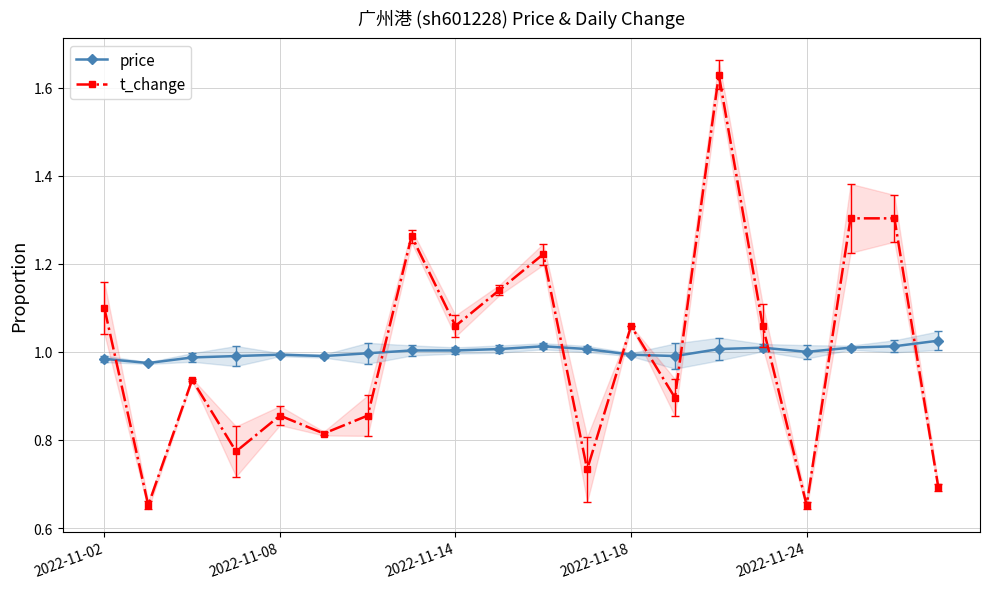

In price, how many points are higher than both neighbors (excluding endpoints)?

3